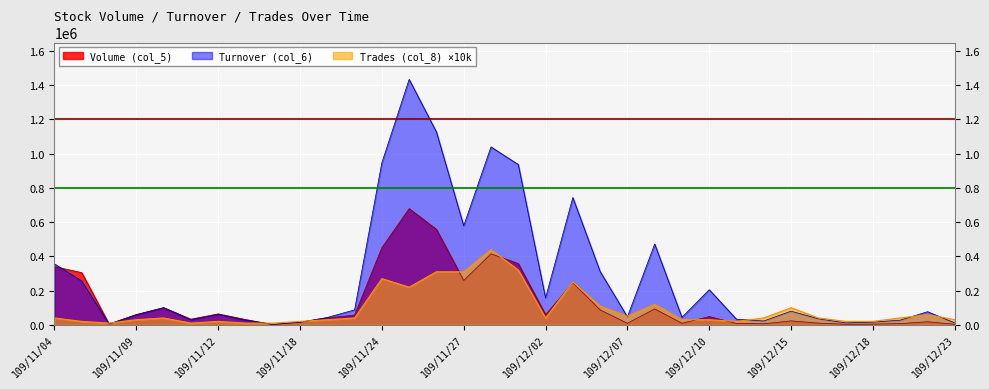

What is the value of the Volume (col_5) point at the 2nd from the left?

305000